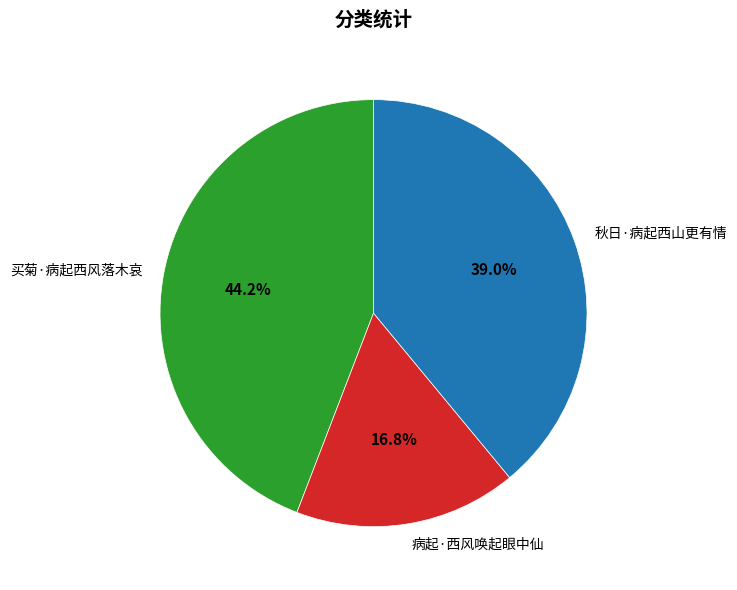

How many segments does this pie chart have?

3